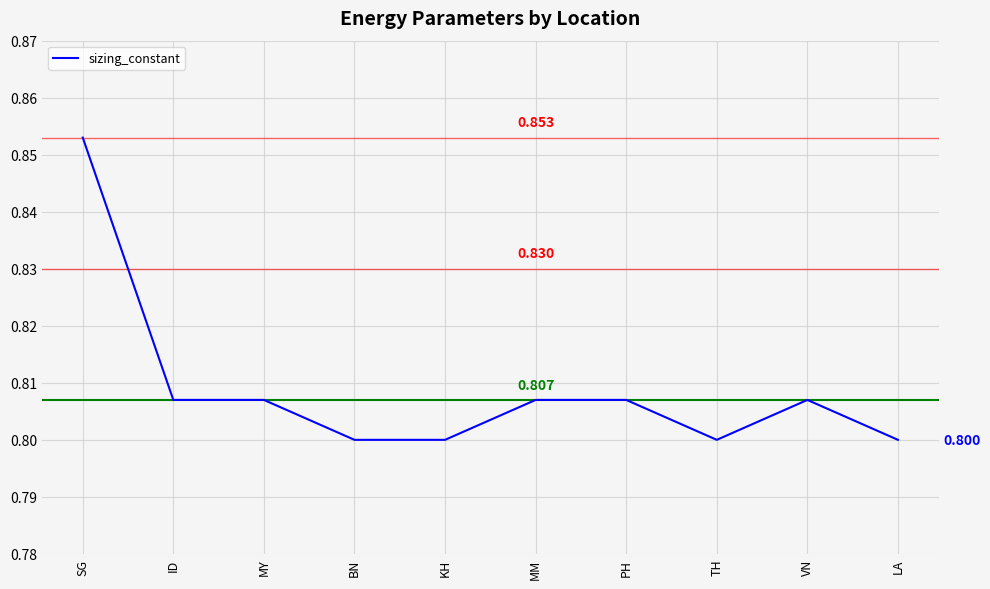

At which category does the chart reach its peak across all series?

SG